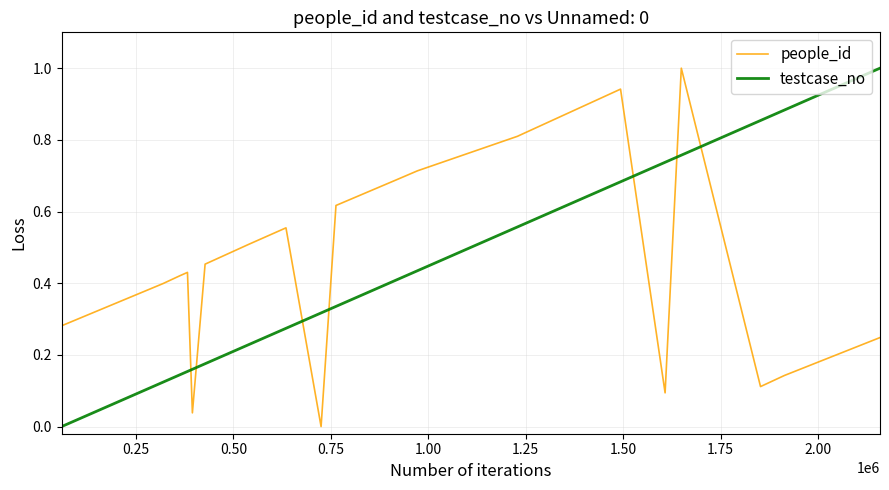

How many times do testcase_no and people_id cross each other?

7